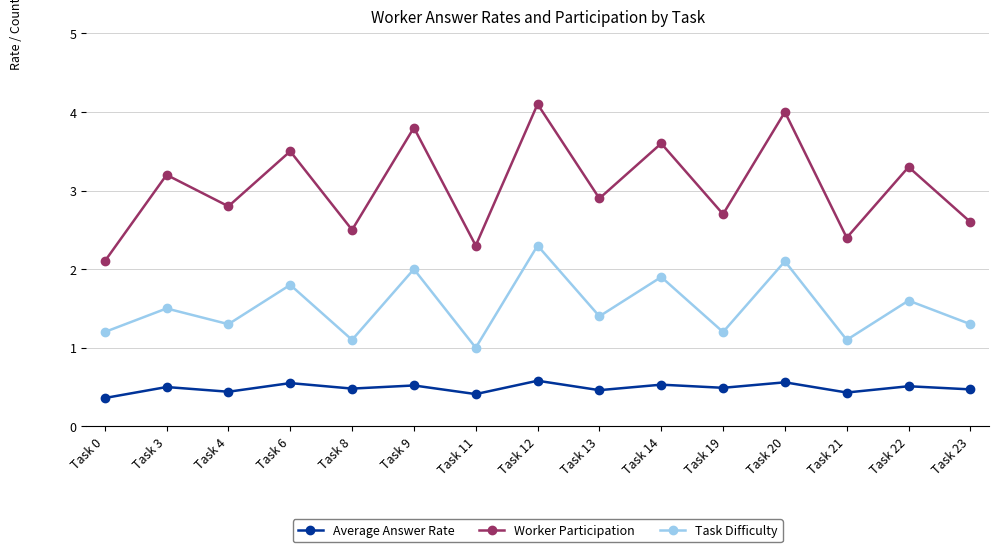

In Average Answer Rate, how many points are higher than both neighbors (excluding endpoints)?

7